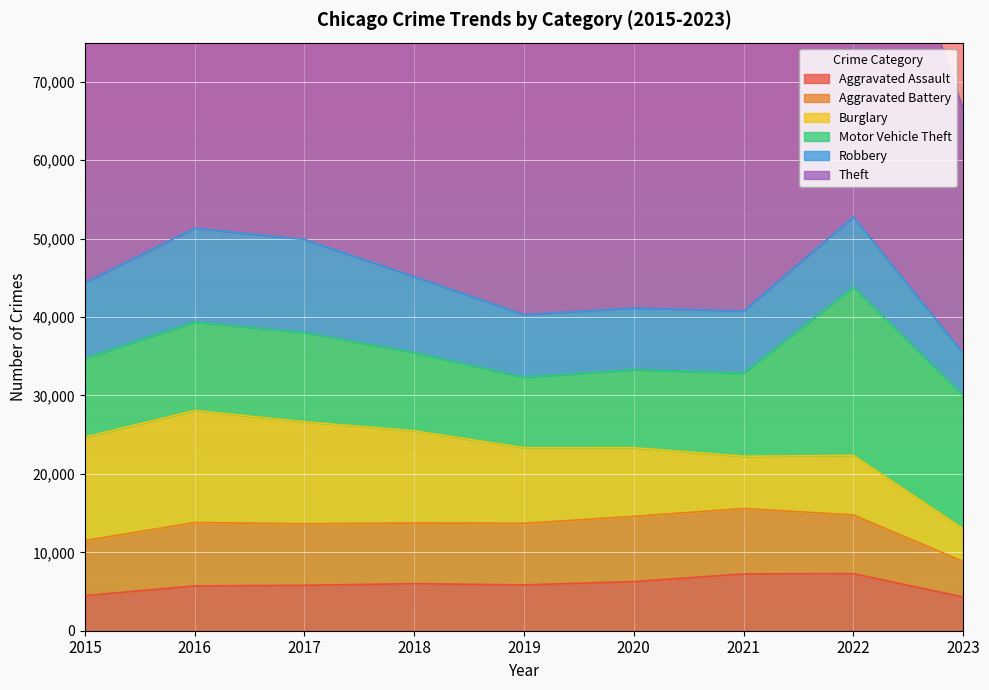

Reading left to right, transcribe all the data shown in this chart.

Aggravated Assault: 2015=4480	2016=5712	2017=5793	2018=6001	2019=5841	2020=6263	2021=7243	2022=7278	2023=4304
Aggravated Battery: 2015=7018	2016=8085	2017=7845	2018=7734	2019=7857	2020=8319	2021=8346	2022=7486	2023=4537
Burglary: 2015=13184	2016=14289	2017=13001	2018=11747	2019=9638	2020=8757	2021=6659	2022=7592	2023=4161
Motor Vehicle Theft: 2015=10068	2016=11286	2017=11380	2018=9985	2019=8977	2020=9959	2021=10602	2022=21446	2023=16979
Robbery: 2015=9638	2016=11960	2017=11880	2018=9680	2019=7994	2020=7855	2021=7918	2022=8965	2023=5406
Theft: 2015=57350	2016=61621	2017=64384	2018=65286	2019=62491	2020=41320	2021=40797	2022=54808	2023=31144